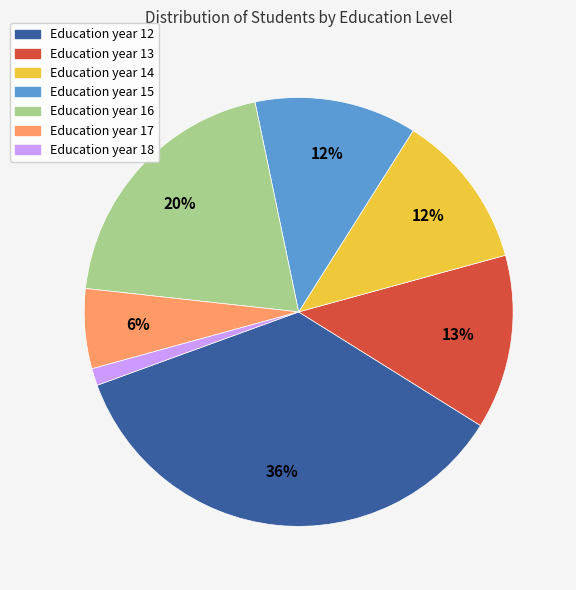

Is there any slice that represents more than half of the pie?

No